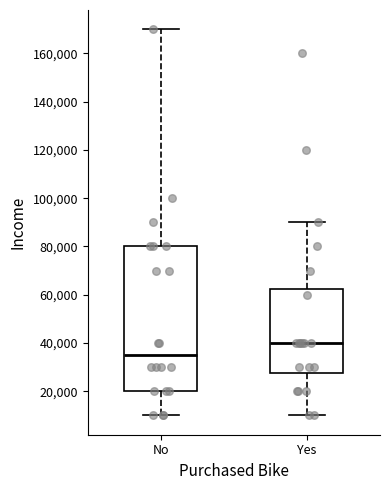

Reading left to right, read every box against the y-axis: the position of its median line, the range the box covers, and the ends of its whiskers. The values are not printed on the chart, so give them approximately, as read against the axis.

No: median 36000, box 20000 to 80000, whiskers 10000 to 170000
Yes: median 40000, box 28000 to 62000, whiskers 10000 to 90000